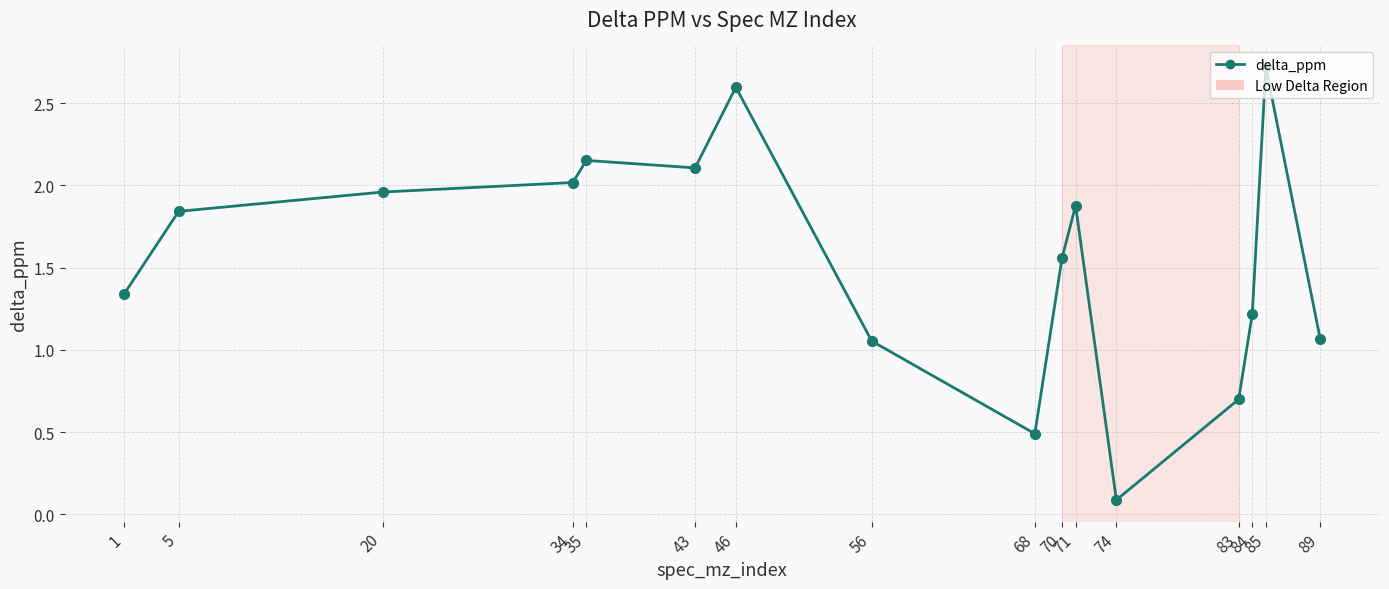

At which category does the data reach its first local peak?

35